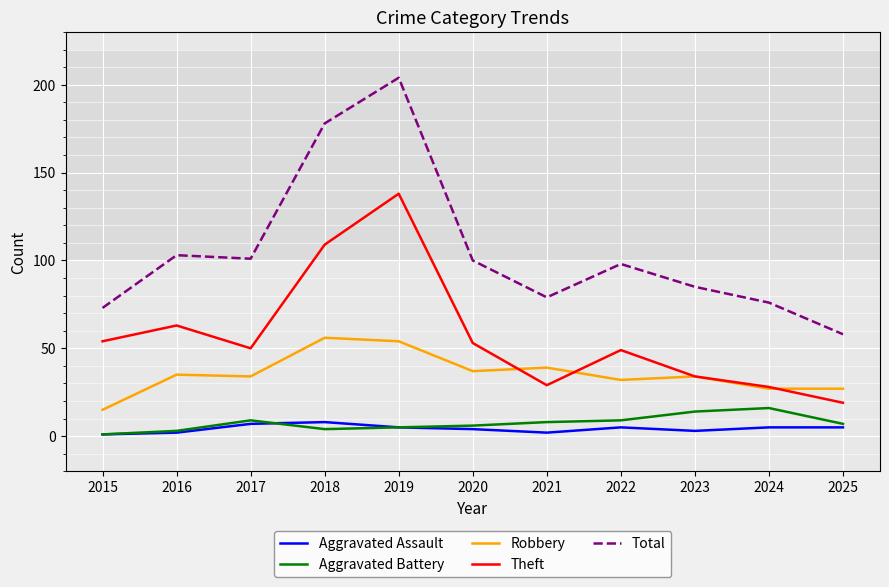

True or false: Robbery and Aggravated Assault intersect in this chart.

False